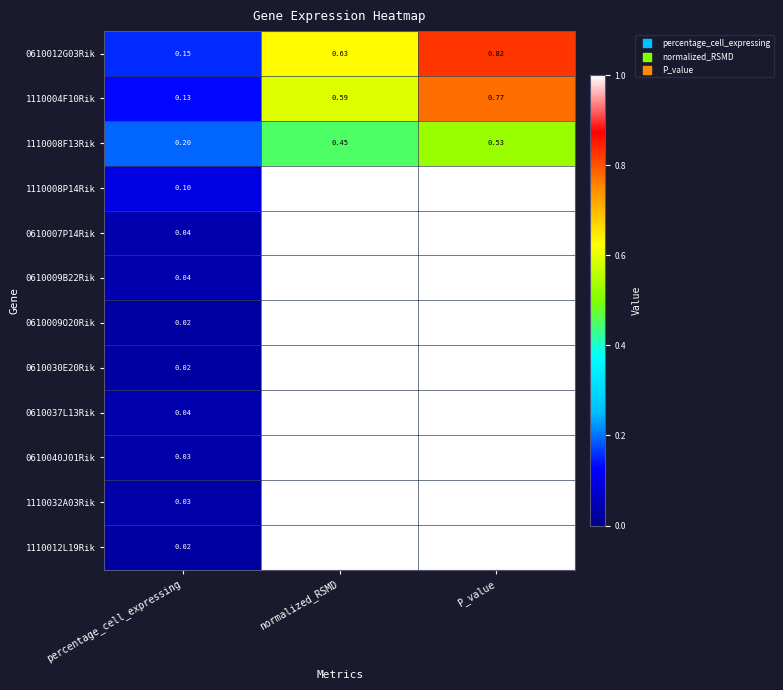

At which category is the sum across all series the highest?

P_value